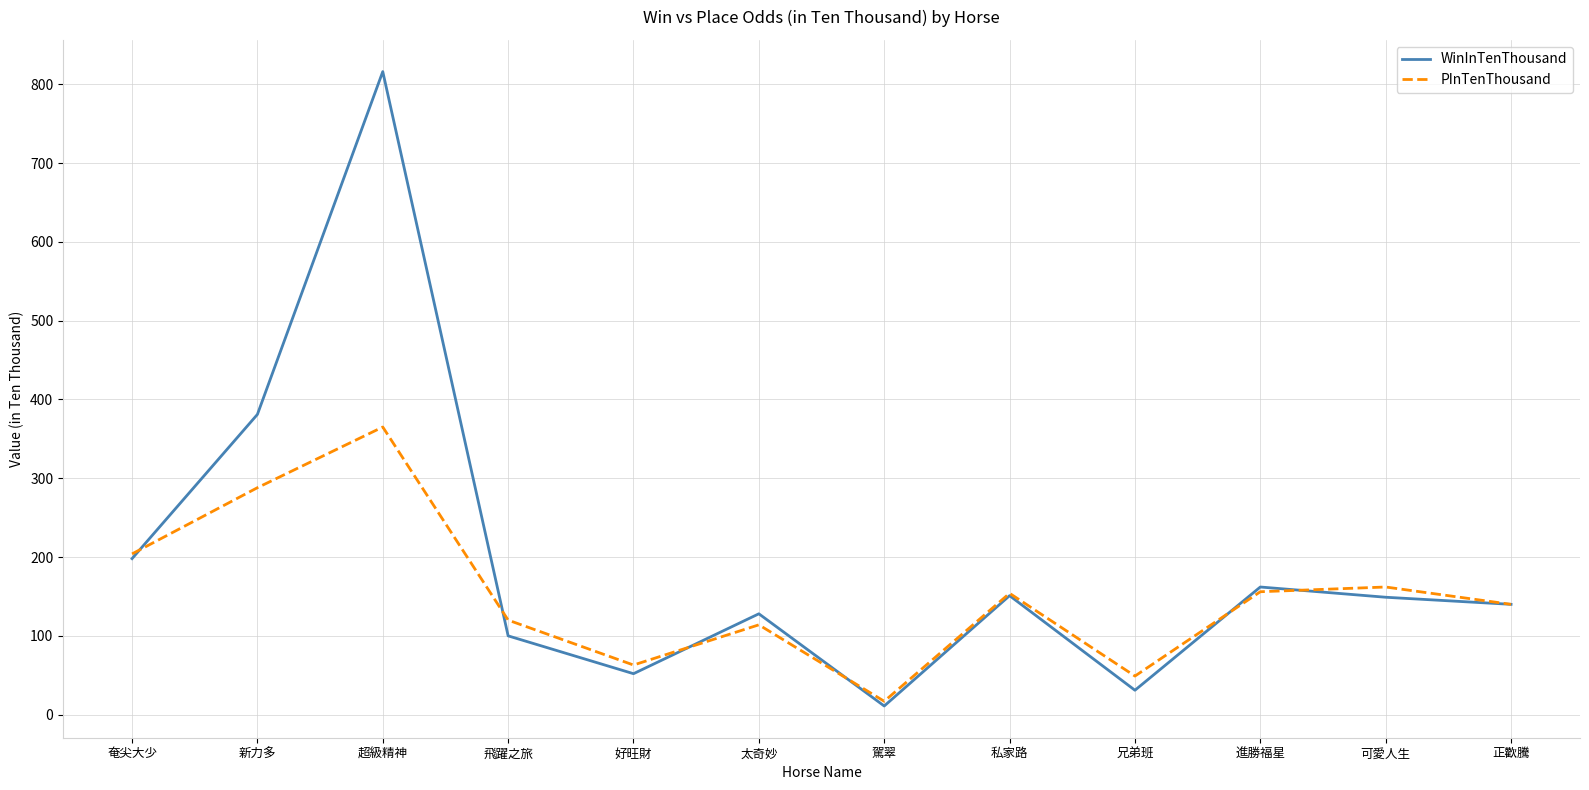

The value of PInTenThousand at 太奇妙 is 149. True or false?

False